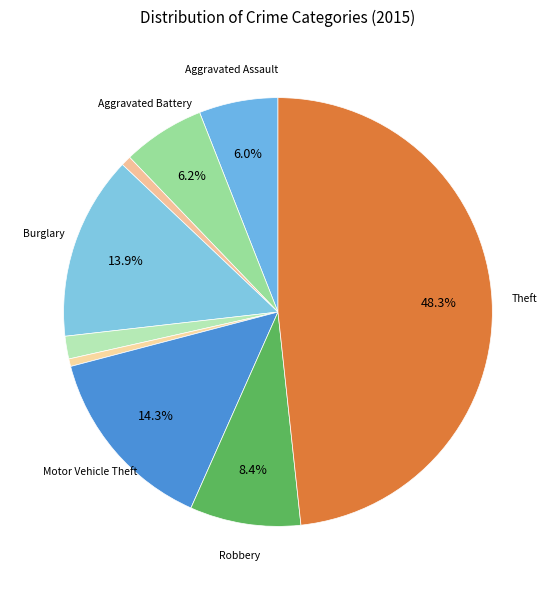

Rank the categories by value from lowest to highest.

Homicide, Arson, Criminal Sexual Assault, Aggravated Assault, Aggravated Battery, Robbery, Burglary, Motor Vehicle Theft, Theft